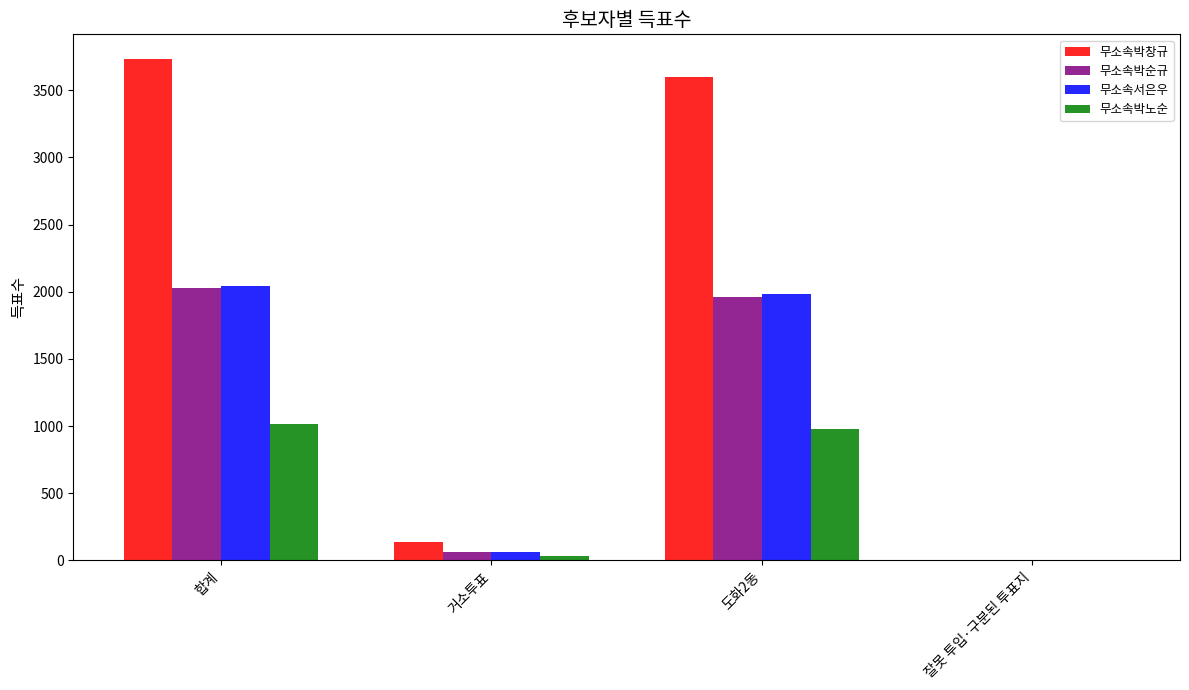

Where is 무소속박노순 nearest to the value 511?

도화2동